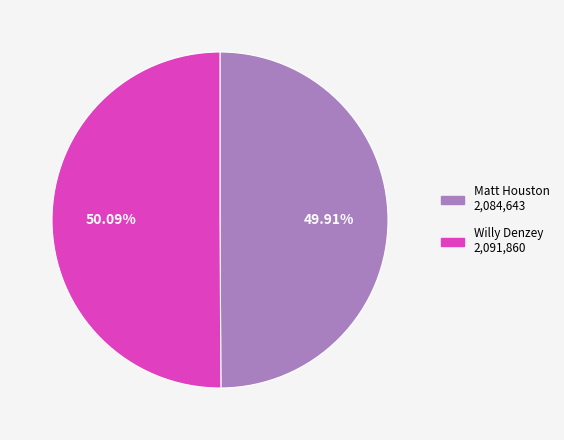

To the nearest percent, what is the average slice percentage?

50%